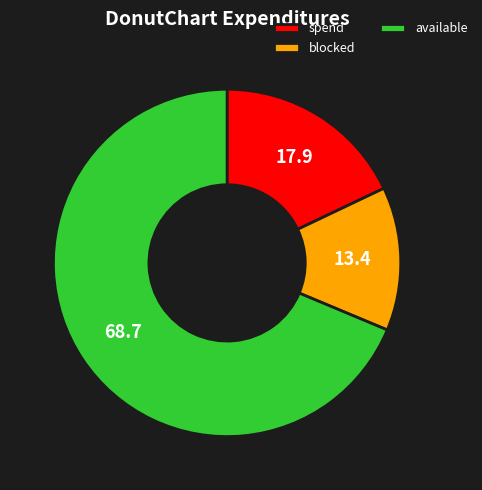

Is it true that available is 69% of the pie?

True